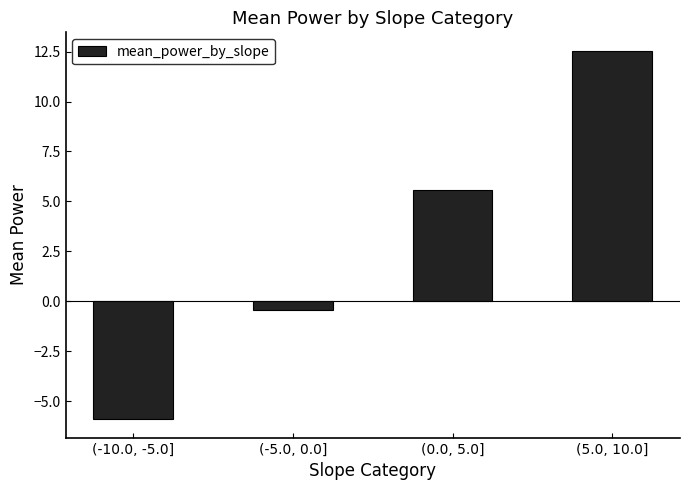

Rank the categories by value from lowest to highest.

(-10.0, -5.0], (-5.0, 0.0], (0.0, 5.0], (5.0, 10.0]